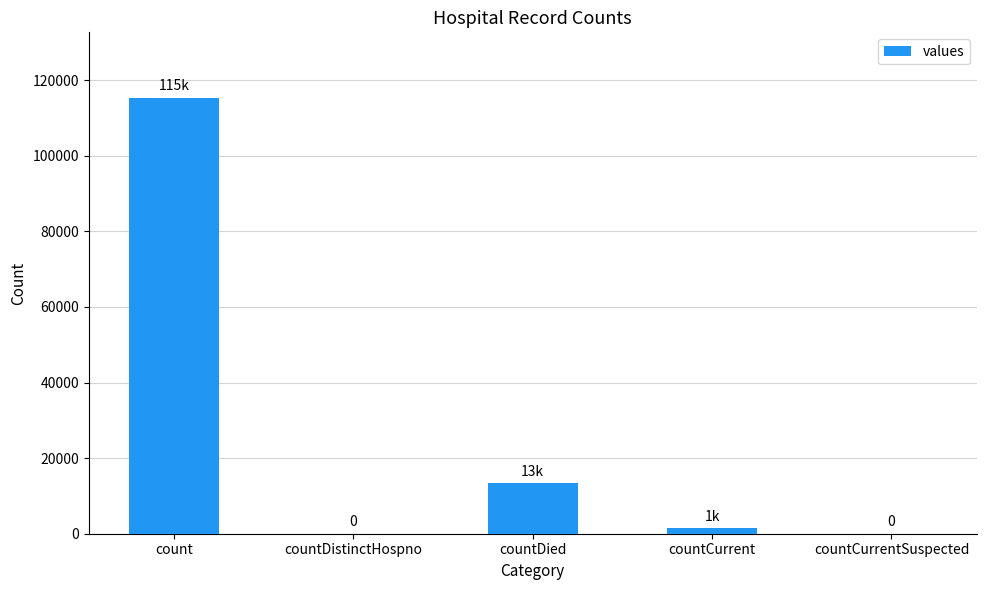

Is it true that the value at countDistinctHospno is 0?

True